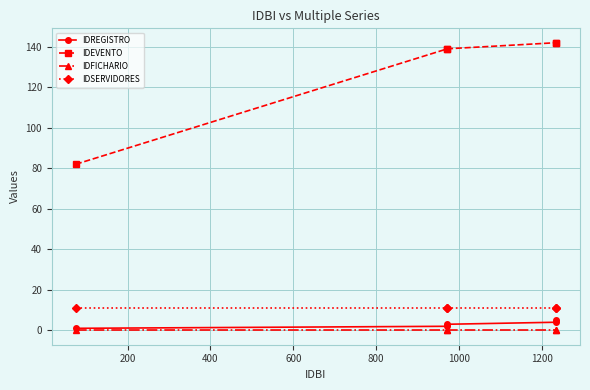

What are all the series names shown in the legend?

IDREGISTRO, IDEVENTO, IDFICHARIO, IDSERVIDORES